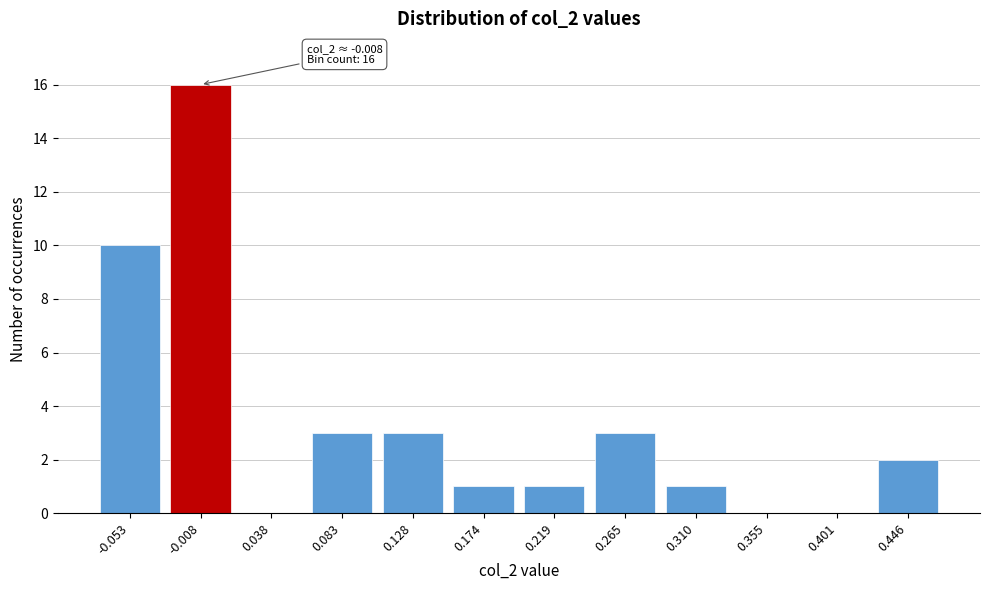

Reading left to right, what are all the values shown in this chart?

-0.053=10	-0.008=16	0.038=0	0.083=3	0.128=3	0.174=1	0.219=1	0.265=3	0.310=1	0.355=0	0.401=0	0.446=2